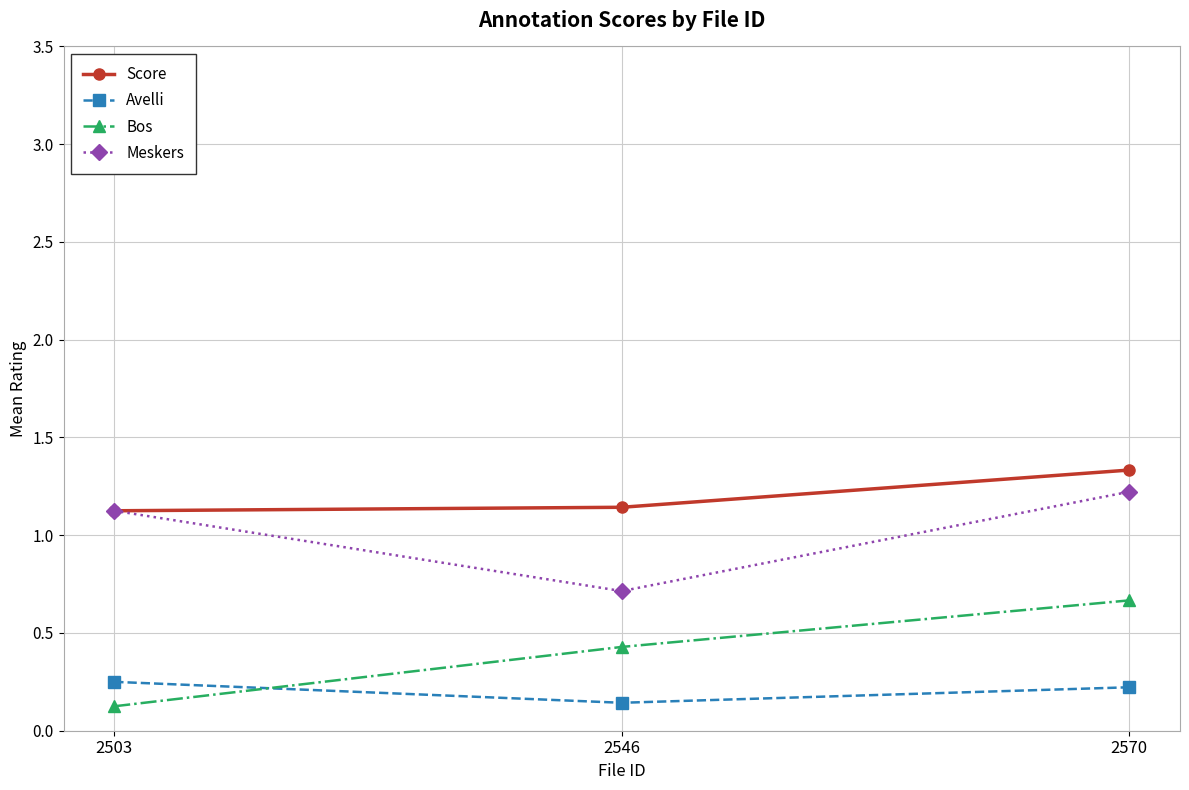

What are all the series names shown in the legend?

Score, Avelli, Bos, Meskers